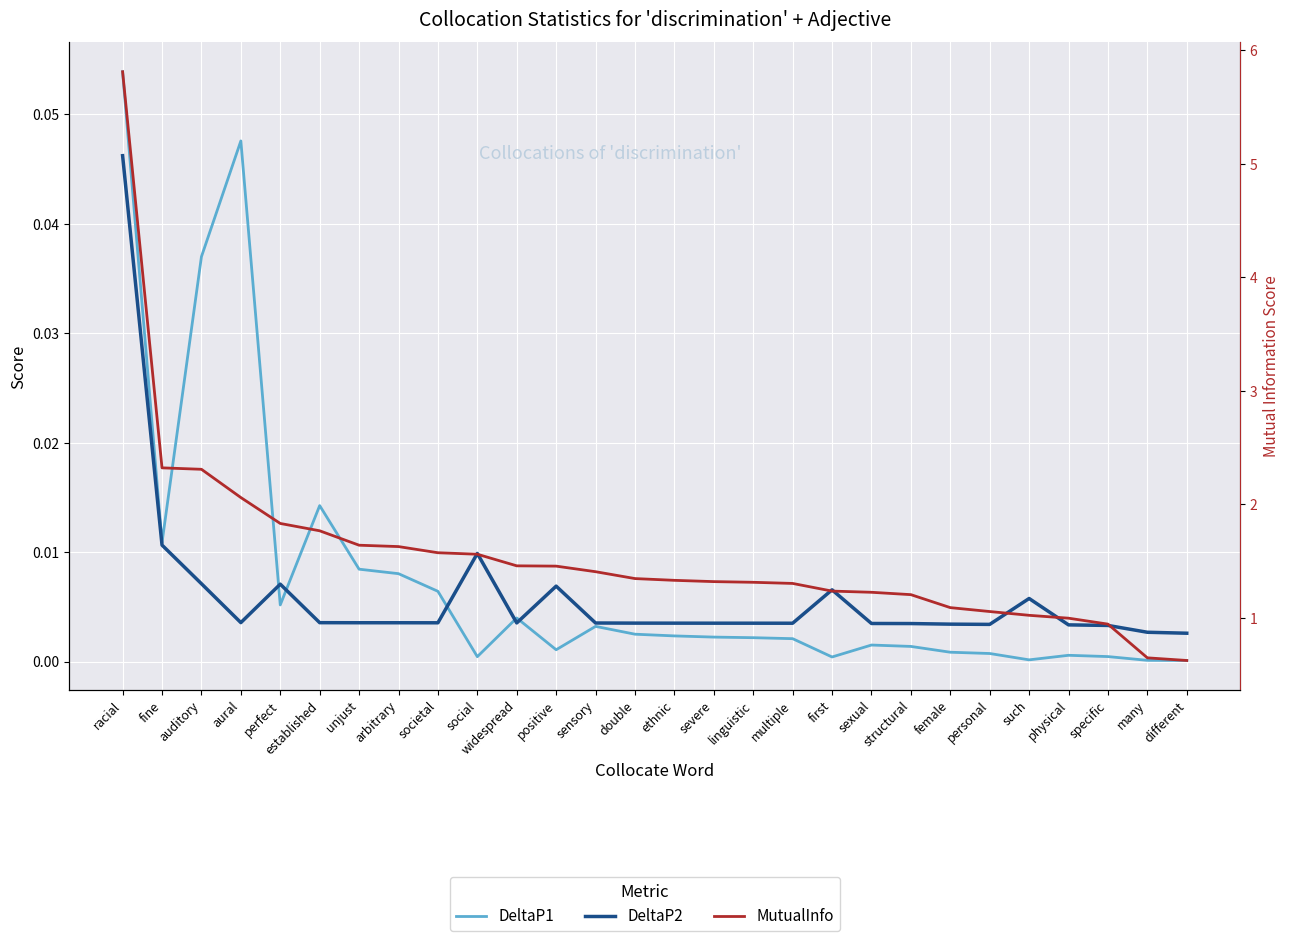

Is the value of MutualInfo at social greater than the value of DeltaP1 at specific?

Yes